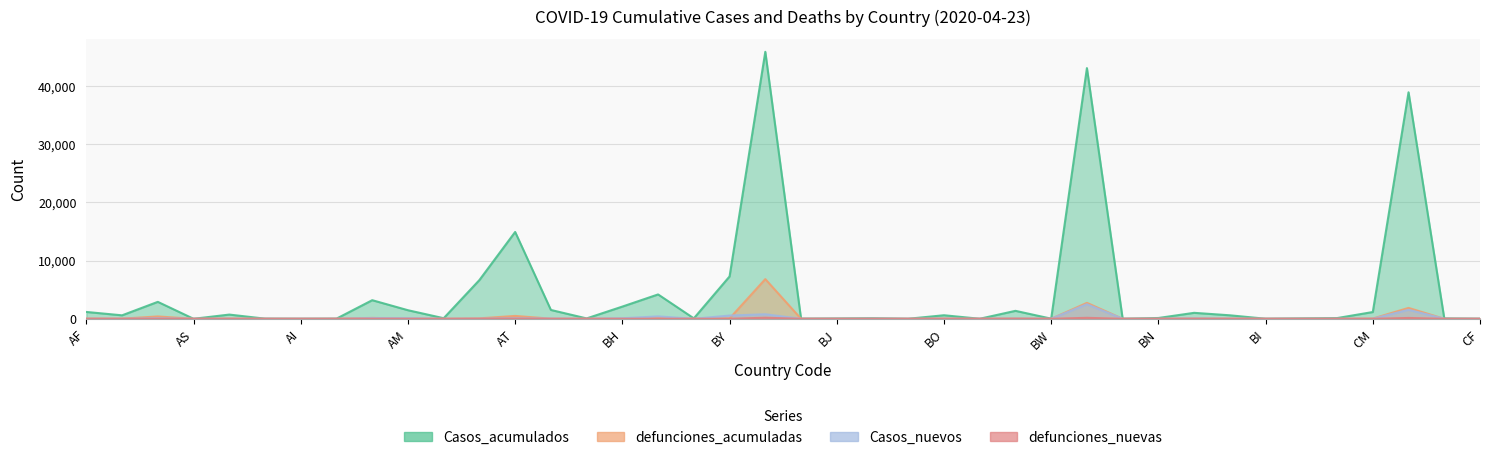

At how many categories does at least one series exceed 1262?

13